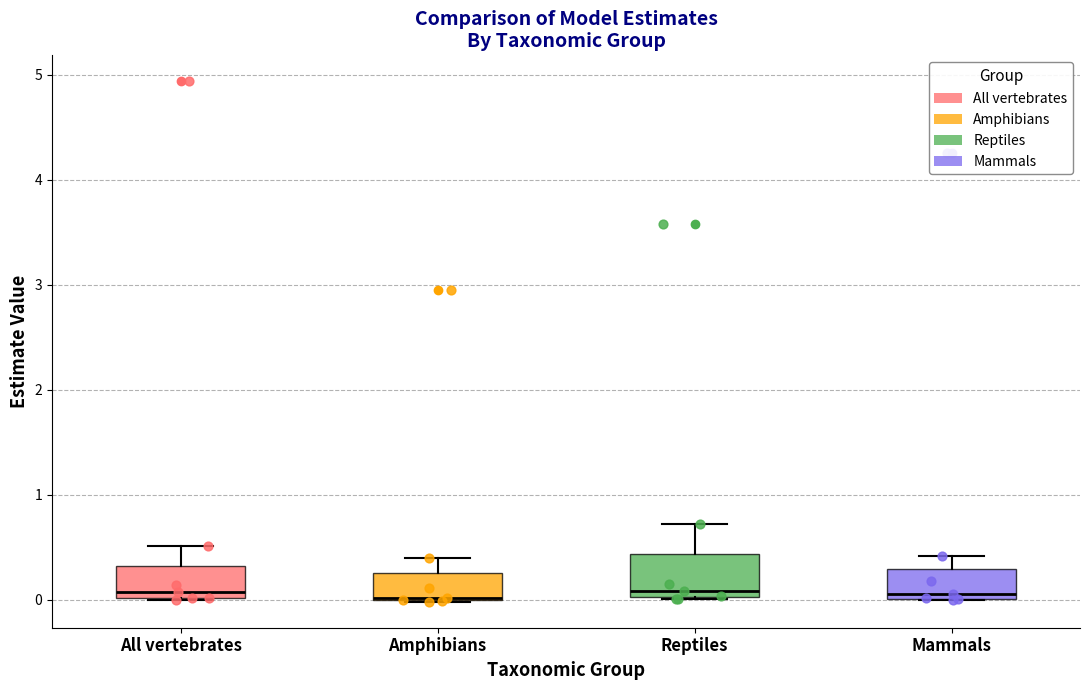

Reading left to right, transcribe this box plot: for each box, give where its median line is, the range the box spans, and where its two whiskers end, as read against the y-axis. The values are not printed on the chart, so give them approximately, as read against the axis.

All vertebrates: median 0.1, box 0.0 to 0.3, whiskers 0.0 to 0.5
Amphibians: median 0.0, box 0.0 to 0.3, whiskers 0.0 to 0.4
Reptiles: median 0.1, box 0.0 to 0.4, whiskers 0.0 to 0.7
Mammals: median 0.1, box 0.0 to 0.3, whiskers 0.0 to 0.4